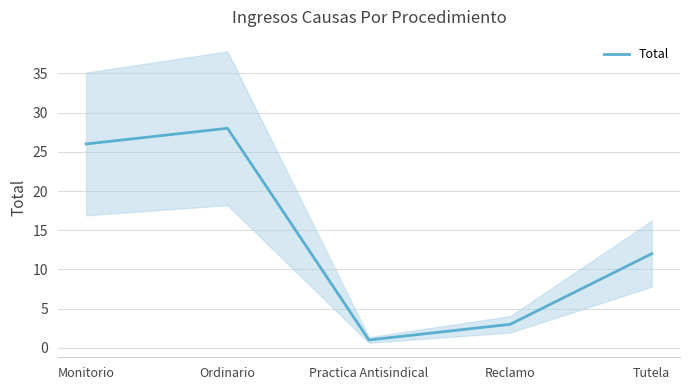

What is the minimum value shown in the chart?

1